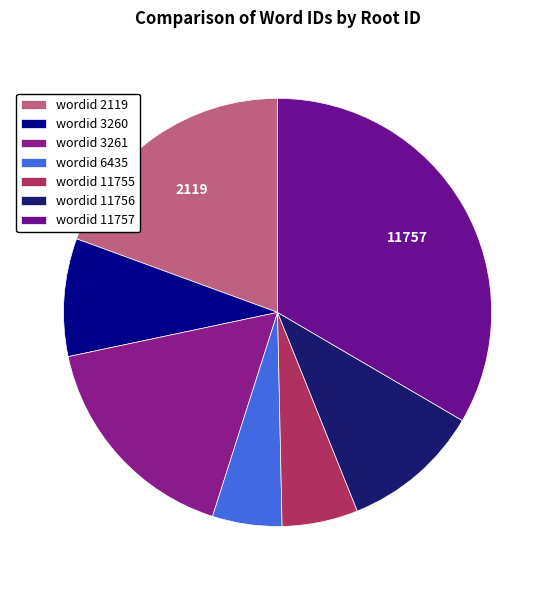

Count the number of slices in the pie.

7